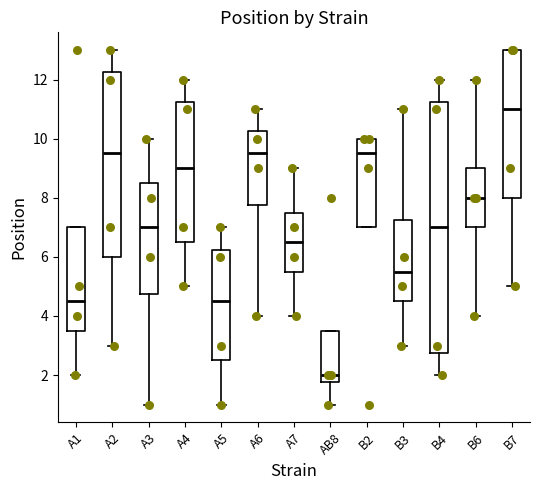

Reading left to right, transcribe this box plot: for each box, give where its median line is, the range the box spans, and where its two whiskers end, as read against the y-axis. The values are not printed on the chart, so give them approximately, as read against the axis.

A1: median 4.6, box 3.6 to 7.0, whiskers 2.0 to 7.0
A2: median 9.6, box 6.0 to 12.2, whiskers 3.0 to 13.0
A3: median 7.0, box 4.8 to 8.6, whiskers 1.0 to 10.0
A4: median 9.0, box 6.6 to 11.2, whiskers 5.0 to 12.0
A5: median 4.6, box 2.6 to 6.2, whiskers 1.0 to 7.0
A6: median 9.6, box 7.8 to 10.2, whiskers 4.0 to 11.0
A7: median 6.6, box 5.6 to 7.6, whiskers 4.0 to 9.0
AB8: median 2.0, box 1.8 to 3.6, whiskers 1.0 to 3.6
B2: median 9.6, box 7.0 to 10.0, whiskers 7.0 to 10.0
B3: median 5.6, box 4.6 to 7.2, whiskers 3.0 to 11.0
B4: median 7.0, box 2.8 to 11.2, whiskers 2.0 to 12.0
B6: median 8.0, box 7.0 to 9.0, whiskers 4.0 to 12.0
B7: median 11.0, box 8.0 to 13.0, whiskers 5.0 to 13.0